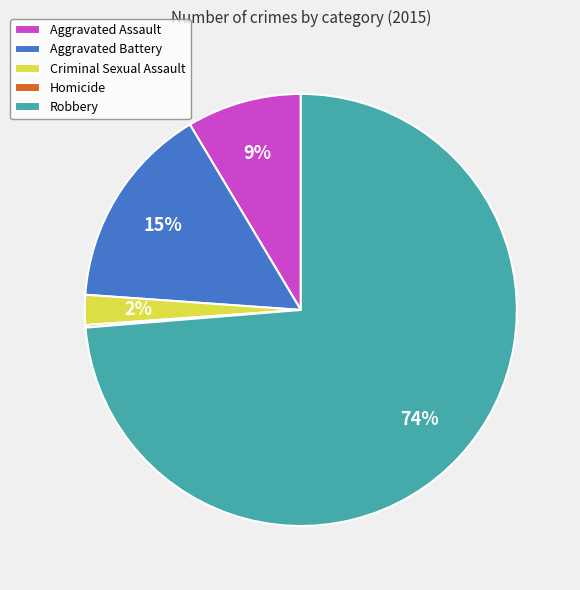

Approximately how many times larger is the value at Aggravated Assault compared to Aggravated Battery?

0.6